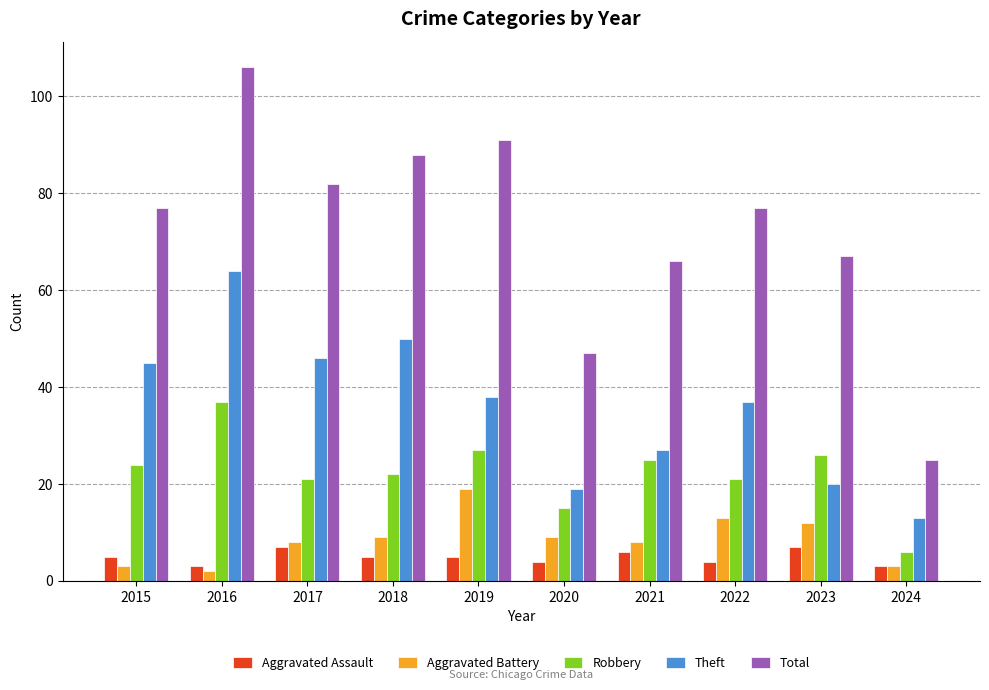

What are all the series names shown in the legend?

Aggravated Assault, Aggravated Battery, Robbery, Theft, Total